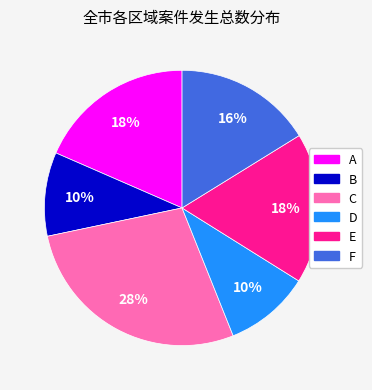

Do C and A together represent more than half of the pie?

No